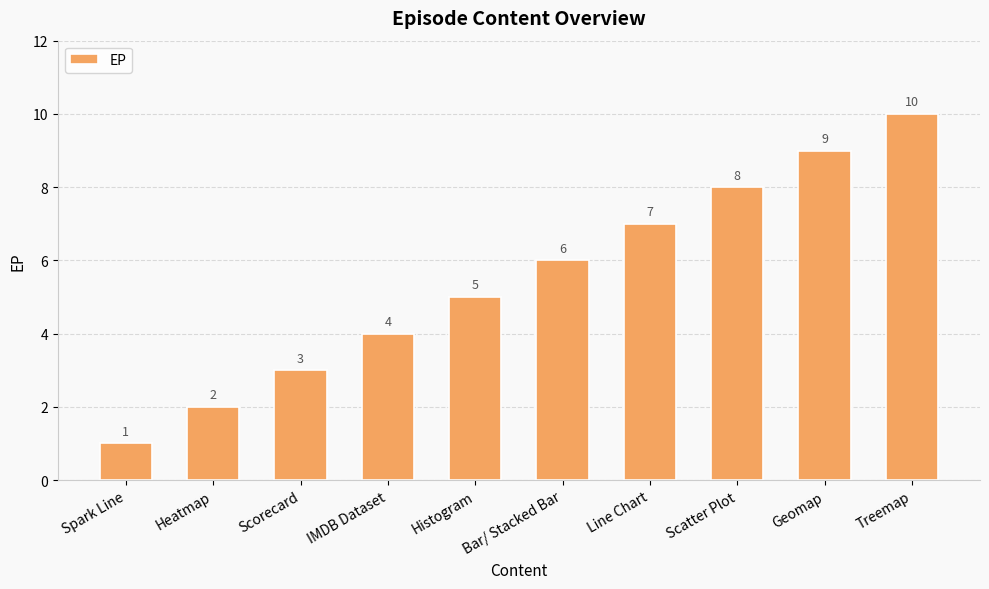

At which label is the value closest to 5?

Histogram